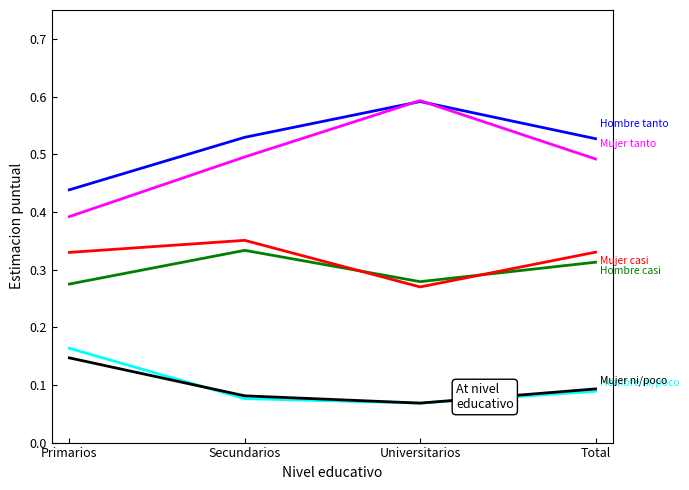

What is the total value across all series at Secundarios?

1.9